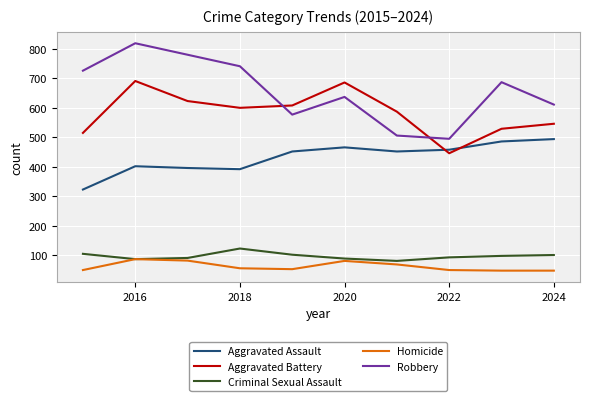

What is the smallest value displayed?

48